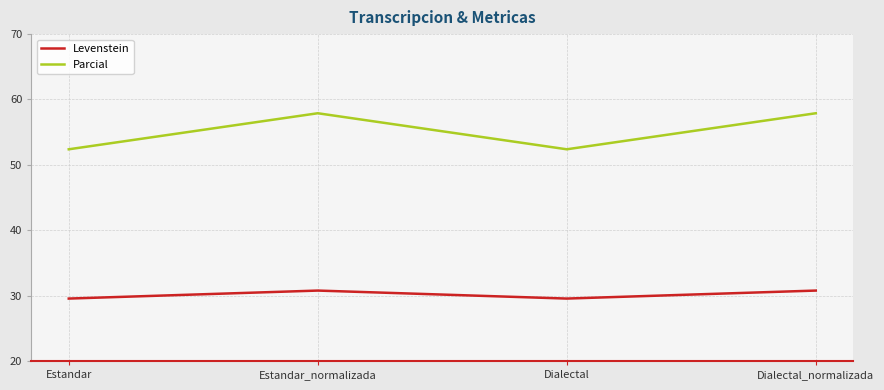

Is the value of Levenstein at Dialectal_normalizada greater than the value of Parcial at Dialectal_normalizada?

No